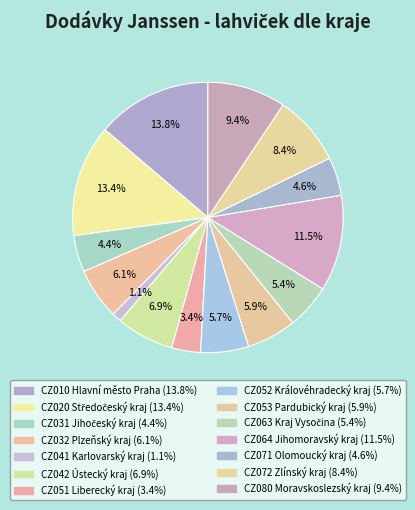

What is the largest slice in the pie chart?

CZ010 Hlavní město Praha